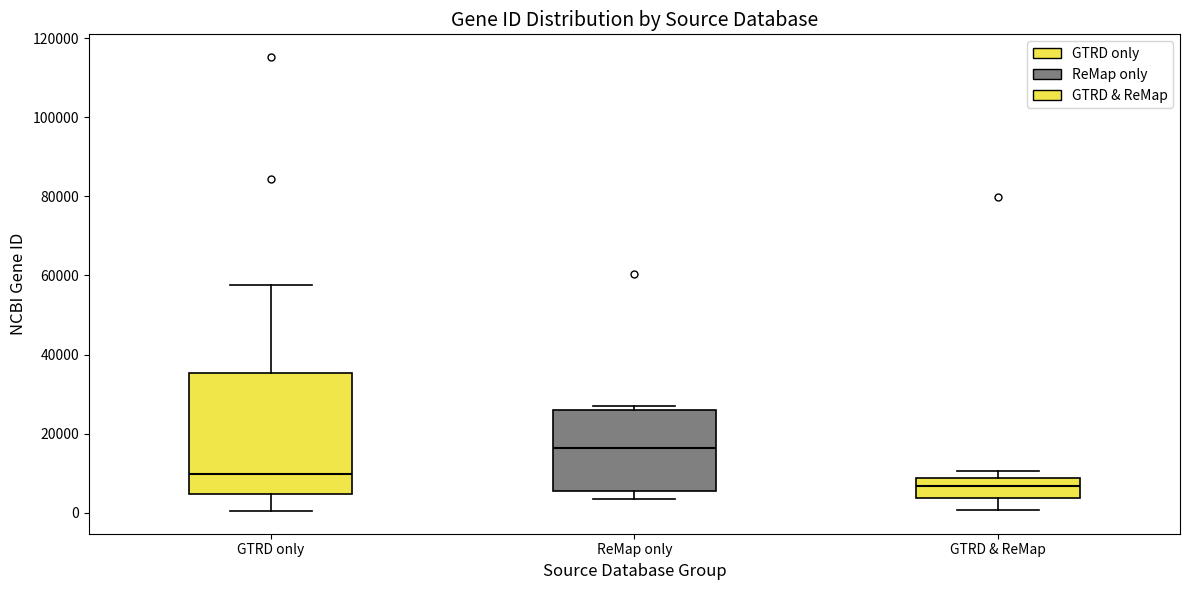

Reading left to right, transcribe this box plot: for each box, give where its median line is, the range the box spans, and where its two whiskers end, as read against the y-axis. The values are not printed on the chart, so give them approximately, as read against the axis.

GTRD only: median 10000, box 4000 to 36000, whiskers 0 to 58000
ReMap only: median 16000, box 6000 to 26000, whiskers 4000 to 26000 (just above the box's upper edge)
GTRD & ReMap: median 6000, box 4000 to 8000, whiskers 0 to 10000